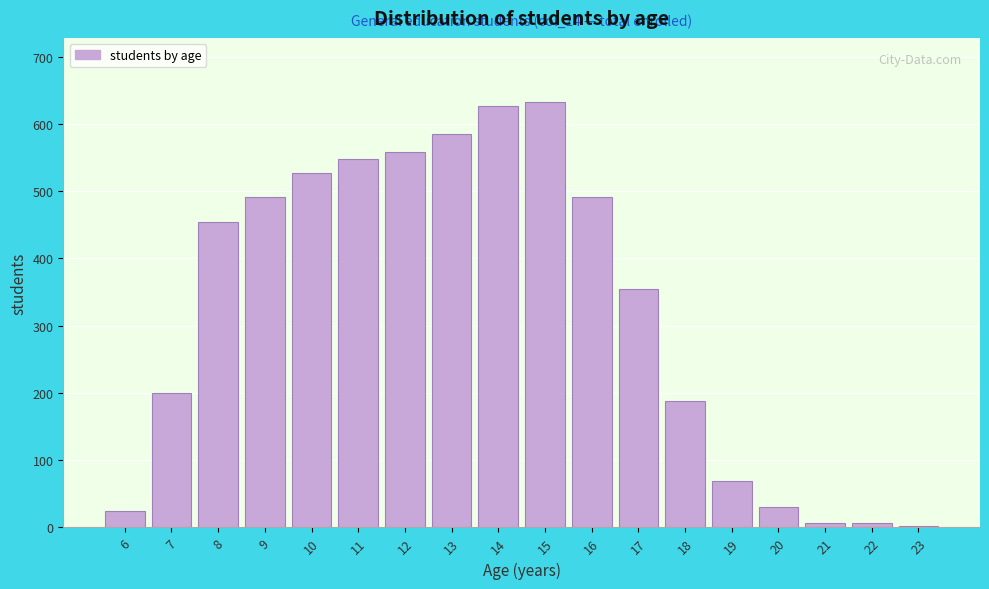

What is the change in value from 7 to 13?

+385